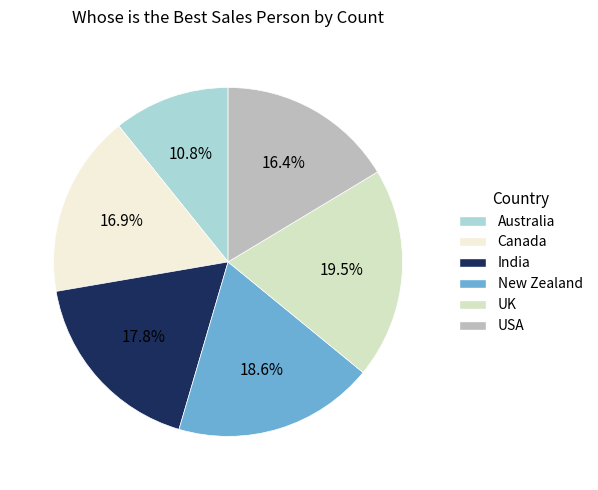

What is the ratio of the value at New Zealand to the value at USA?

1.1